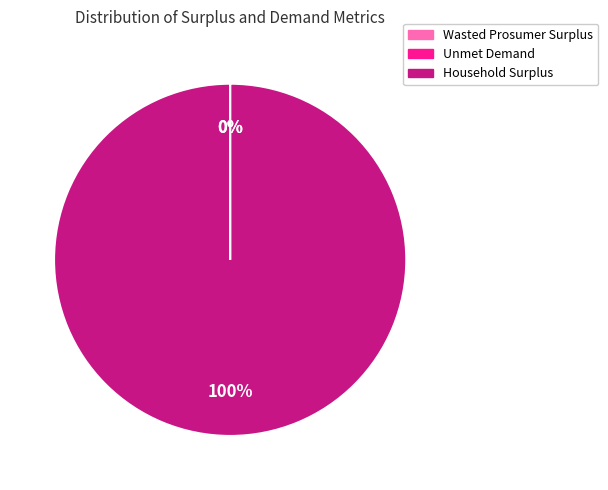

To the nearest percent, what percentage of the pie is Household Surplus?

100%